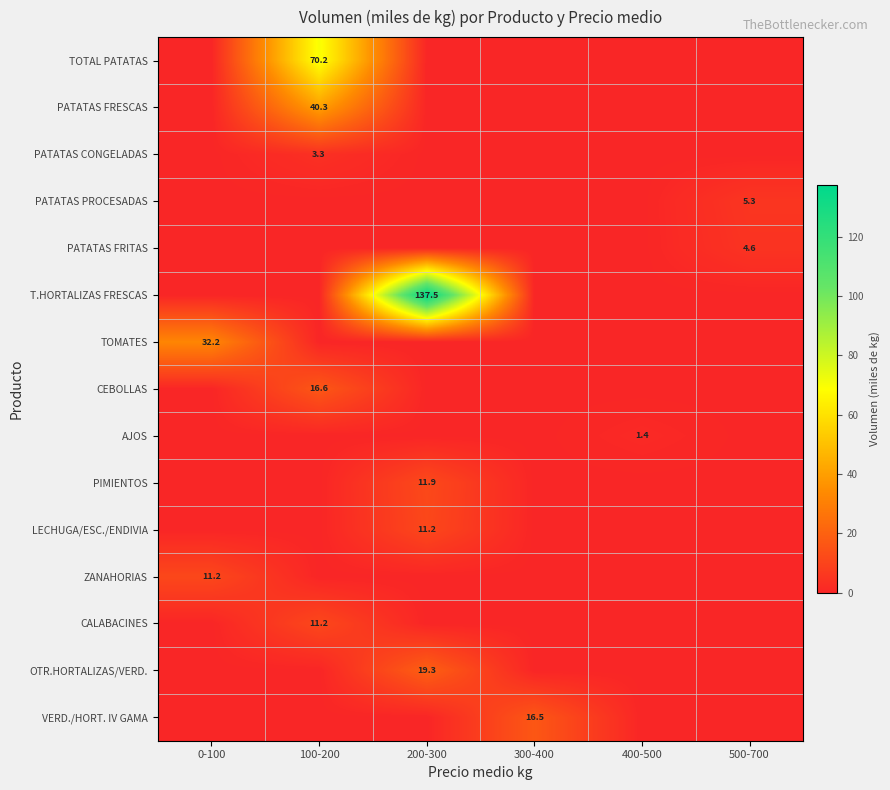

Between 200-300 and 300-400, which is larger?

200-300